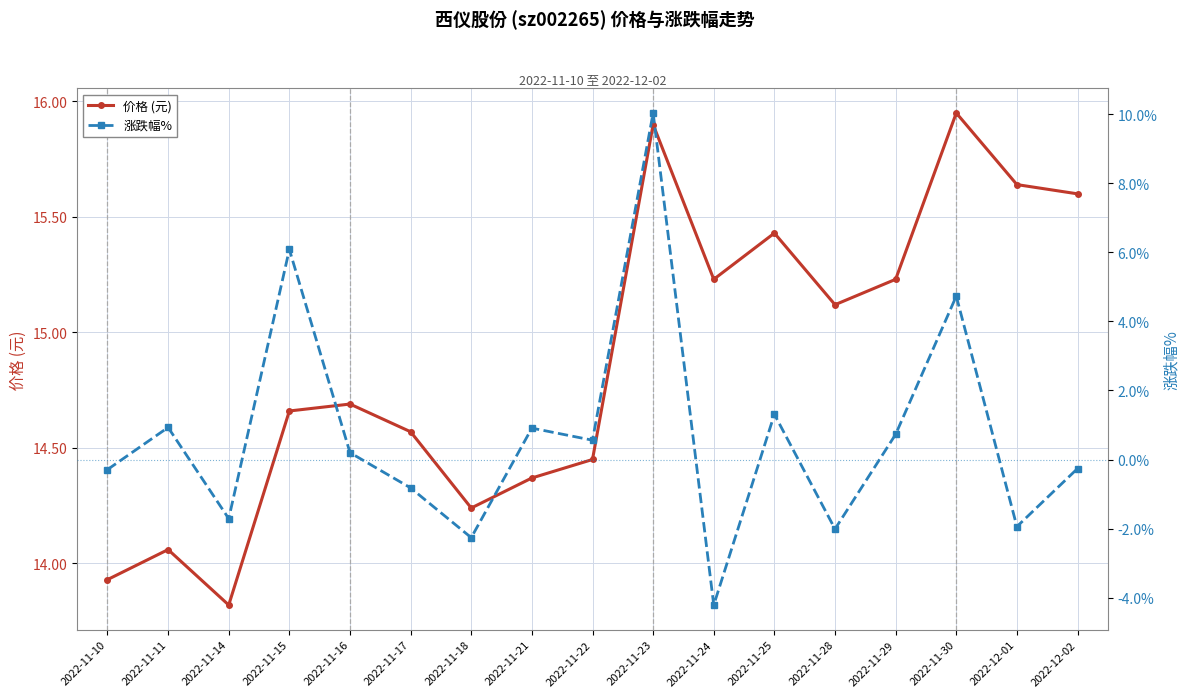

What is the label of the 3rd point from the right?

2022-11-30